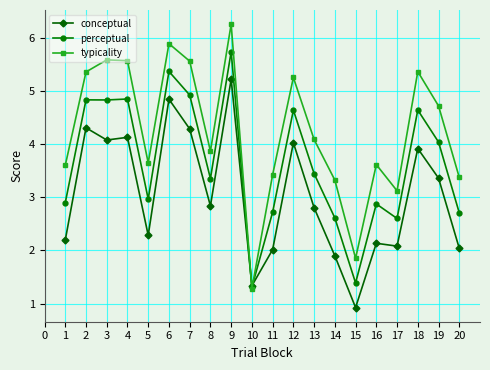

Where is perceptual nearest to the value 3?

5